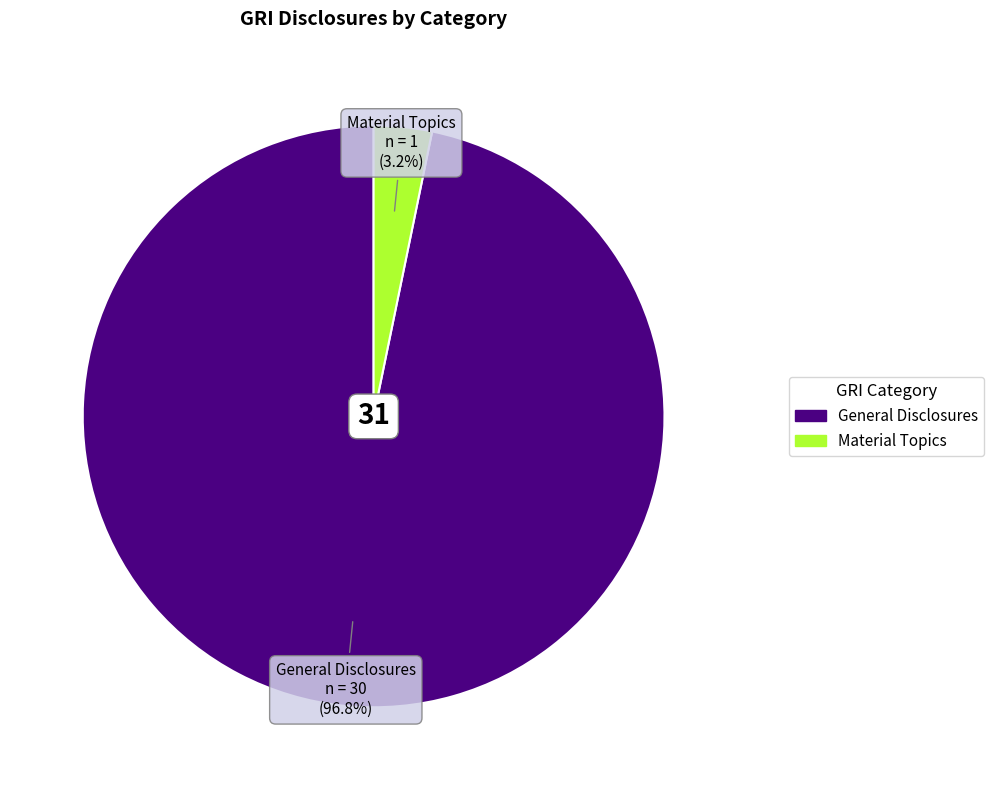

To the nearest percent, what percentage of the pie is General Disclosures?

97%